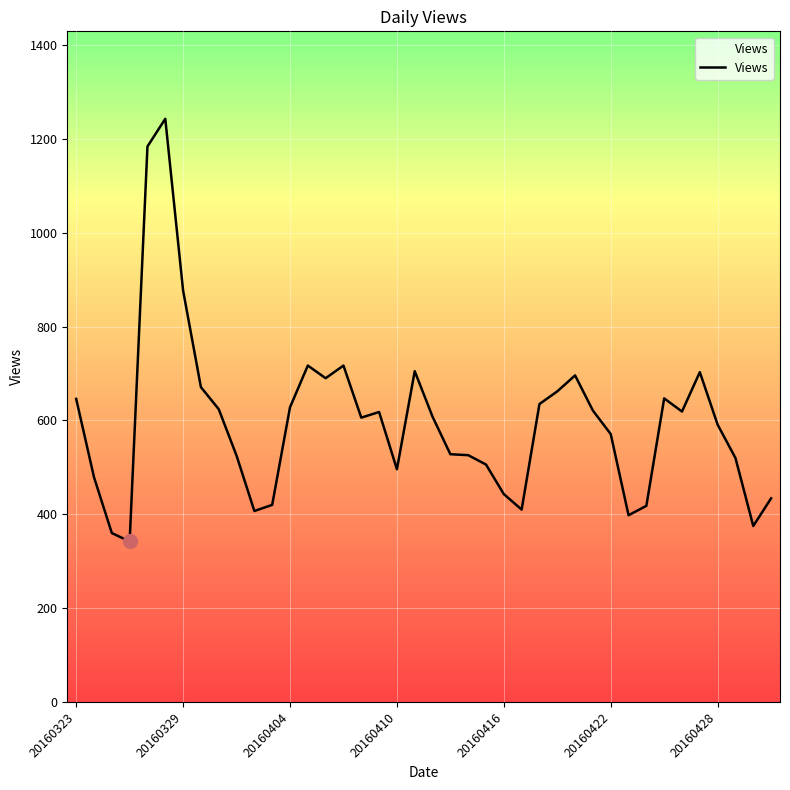

What is the difference between the maximum and minimum values?

901